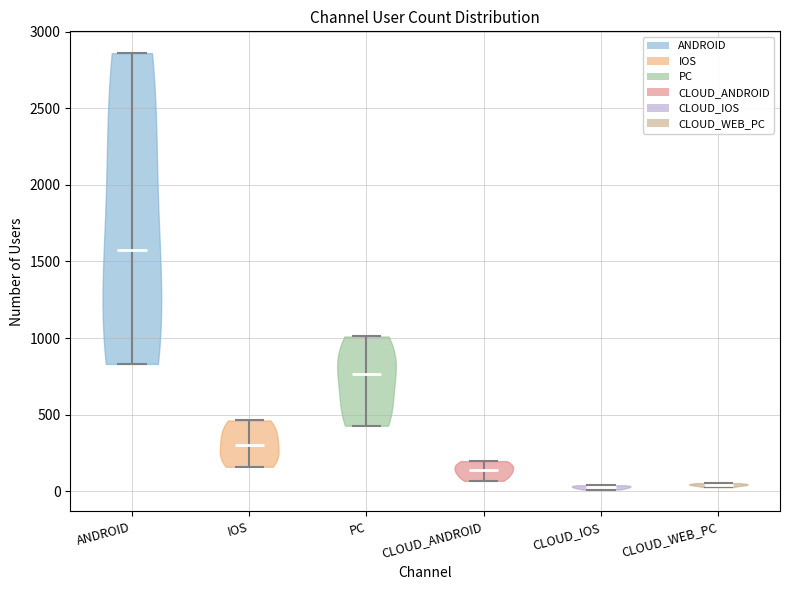

What is the highest point the violin for PC reaches on the y-axis? The values are not printed on the chart, so give them approximately, as read against the axis.

1000